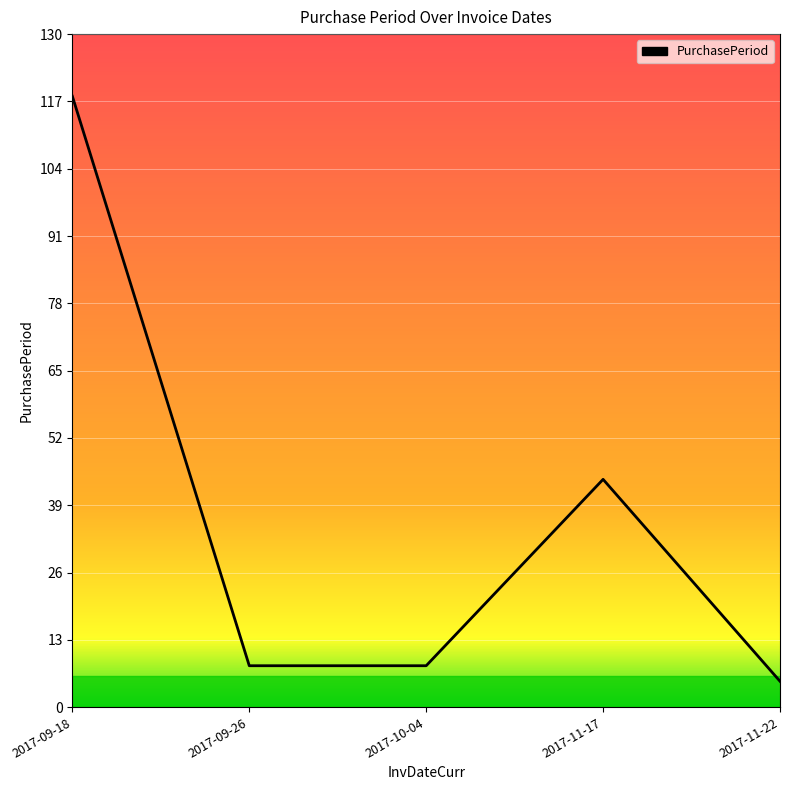

Reading right to left, what are all the values shown in this chart?

2017-11-22=5	2017-11-17=44	2017-10-04=8	2017-09-26=8	2017-09-18=118